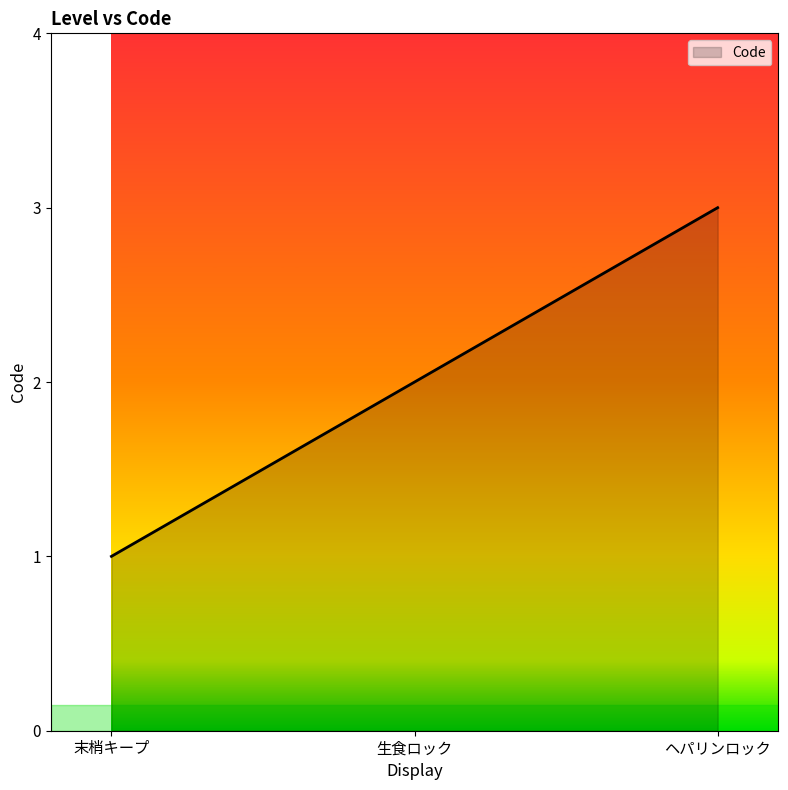

True or false: the data shows 1 at 末梢キープ.

True